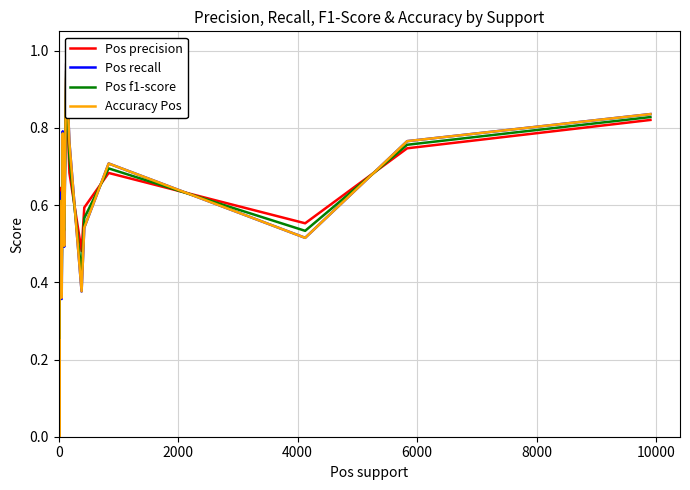

Does the chart display data point markers on the line(s)?

No